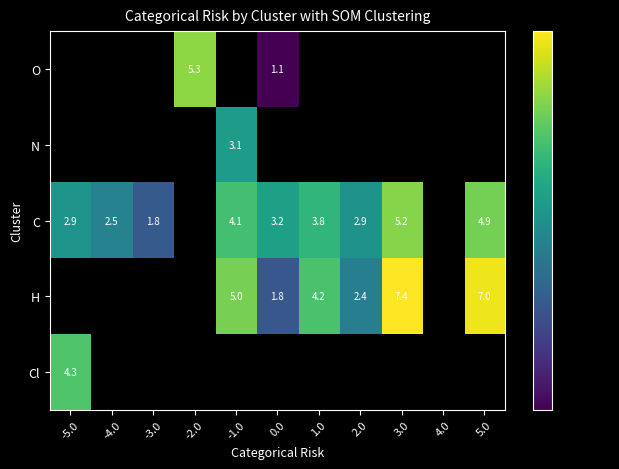

Is it true that N equals 3.1 at -1.0?

True